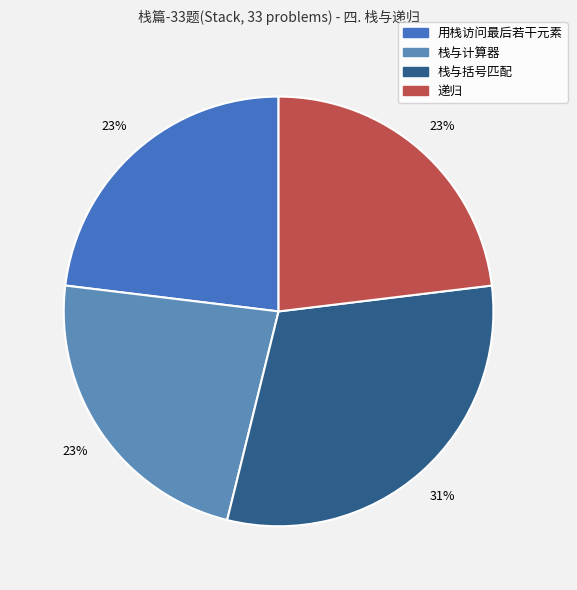

Is there a majority slice in this chart?

No